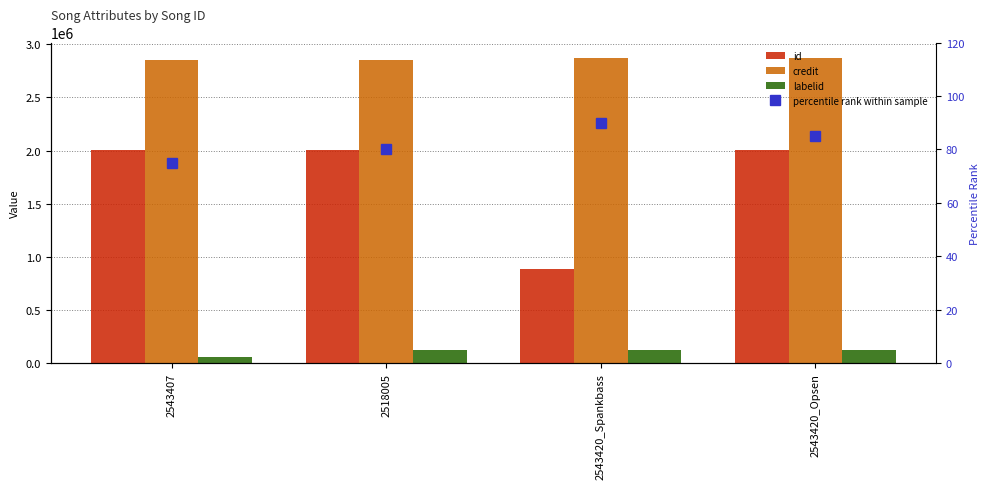

The credit series shows 4391731 at 2543420_Opsen. True or false?

False